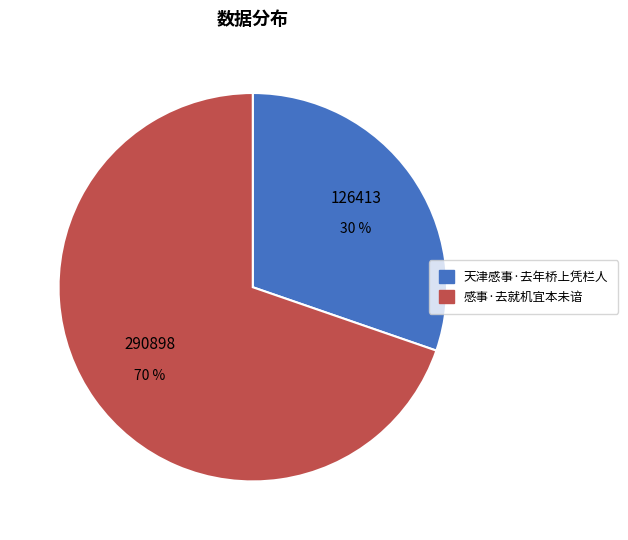

Approximately how many times larger is the value at 感事·去就机宜本未谙 compared to 天津感事·去年桥上凭栏人?

2.3